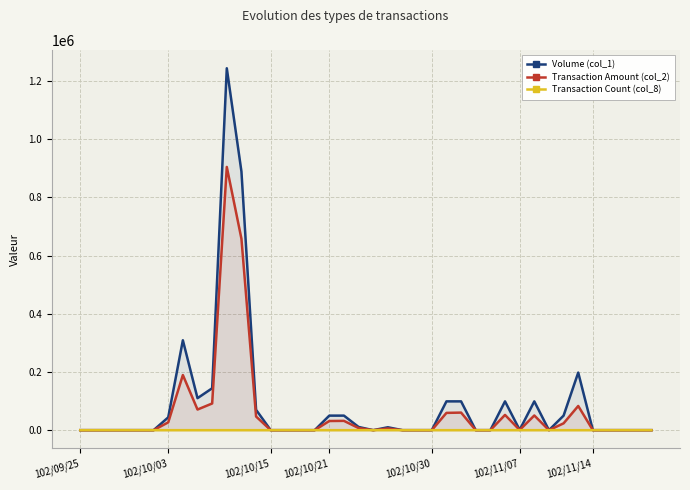

Which series has the largest total across all categories?

Volume (col_1)